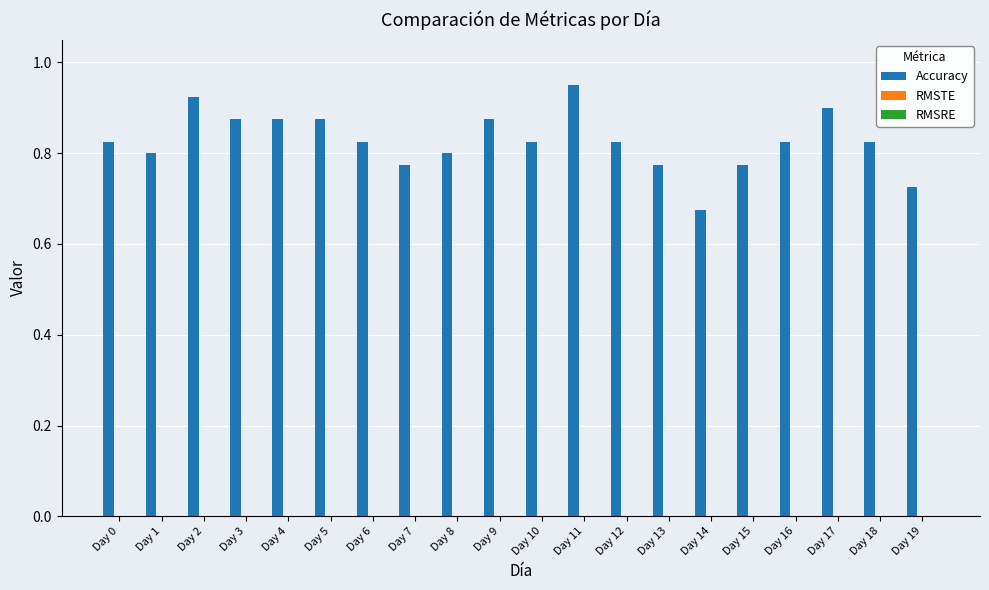

How many values are between 0 and 1?

20